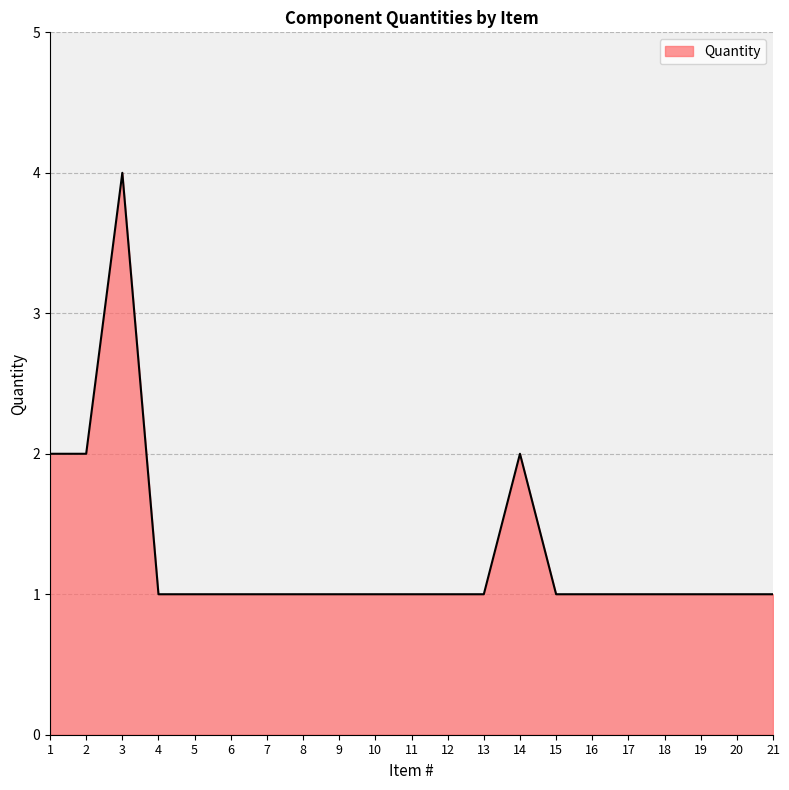

Count the number of data series in this chart.

1